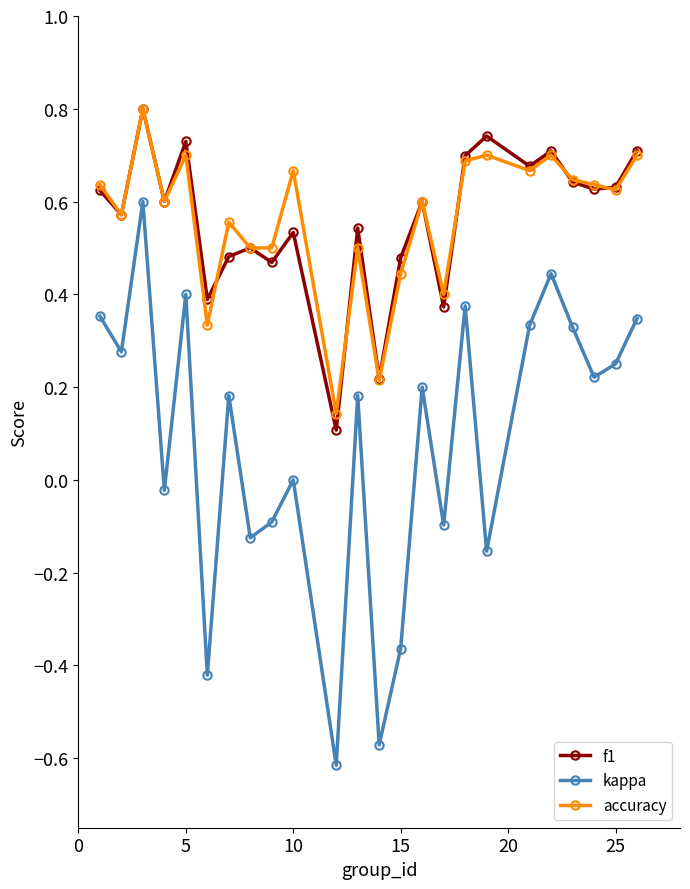

Does the chart display data point markers on the line(s)?

Yes